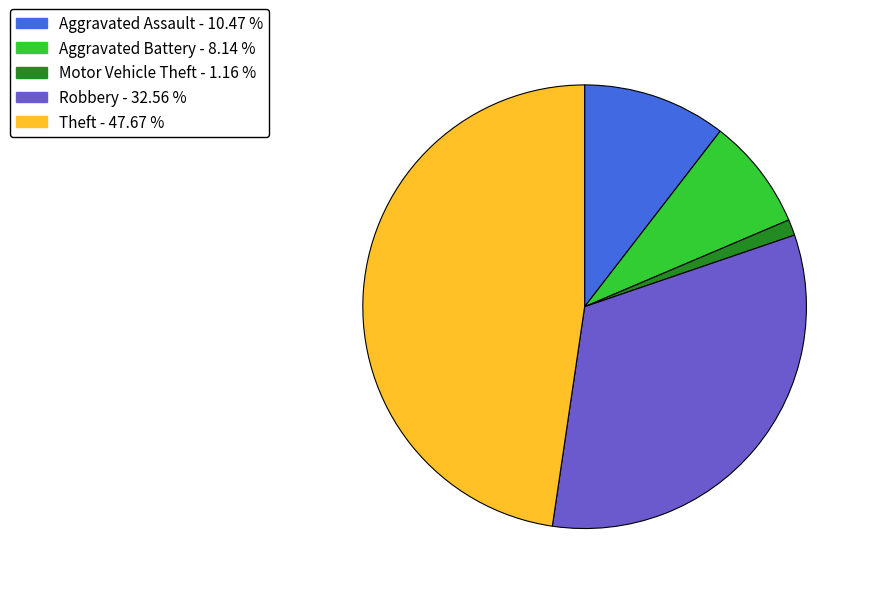

Does any single category account for the majority?

No